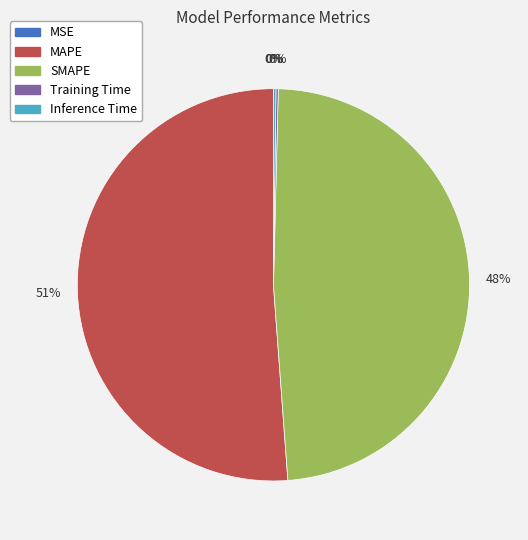

Which slice is the largest?

MAPE